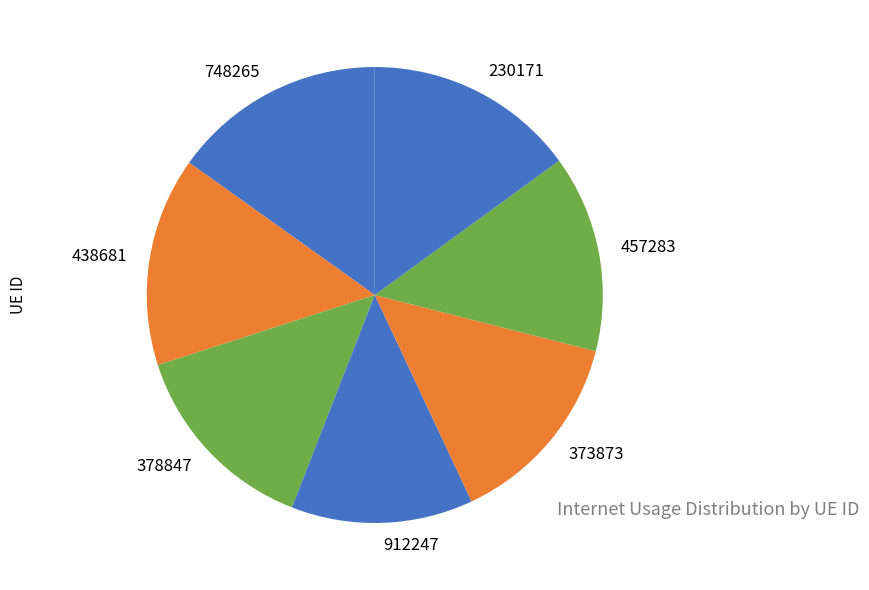

Combined, do 912247 and 457283 account for over 50%?

No